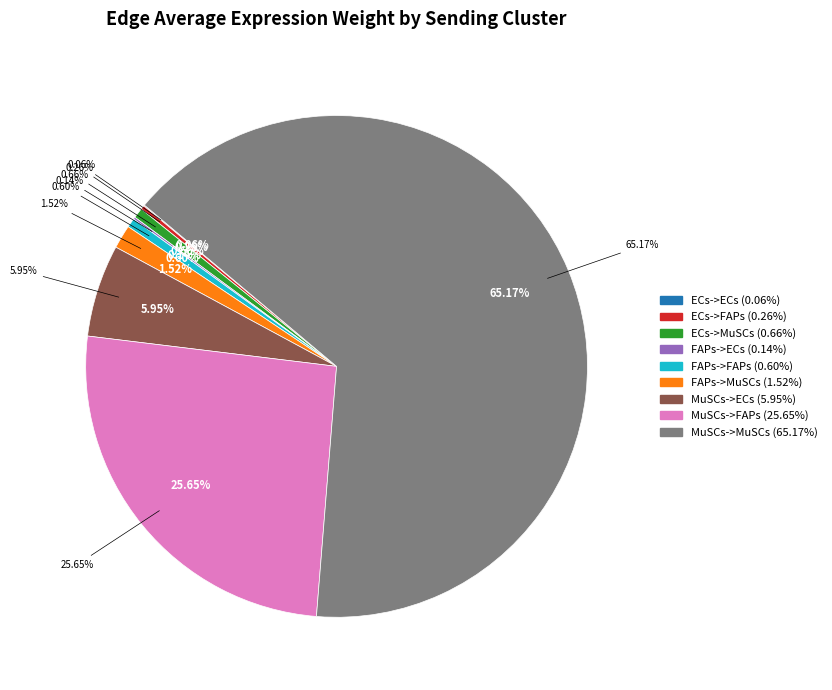

Approximately how many times larger is the value at MuSCs->FAPs compared to FAPs->ECs?

185.4